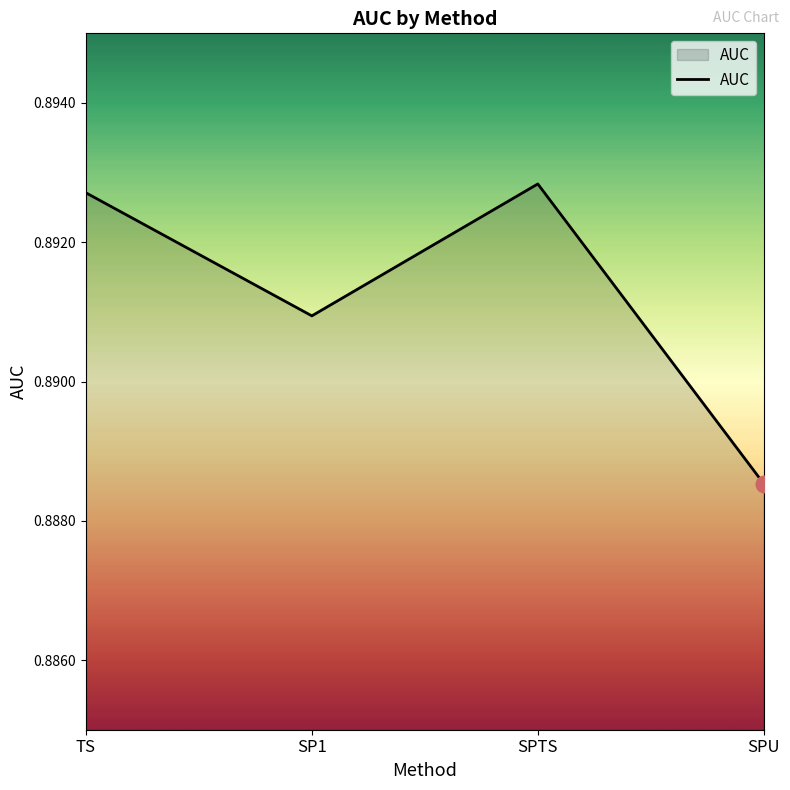

Between SP1 and SPU, which is larger?

SP1